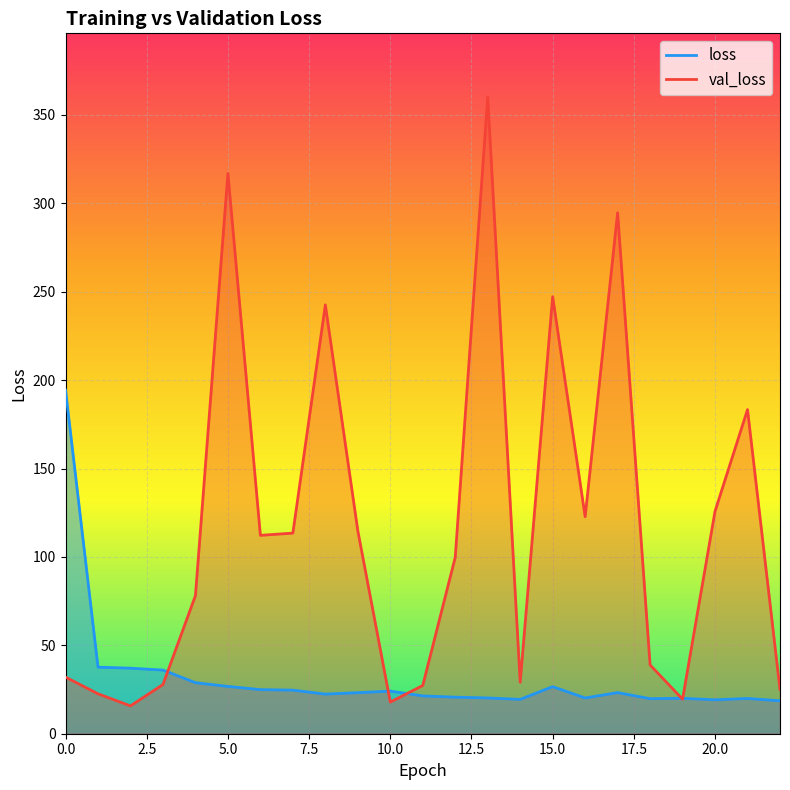

What is the difference between the val_loss values at 11 and 15?

219.9